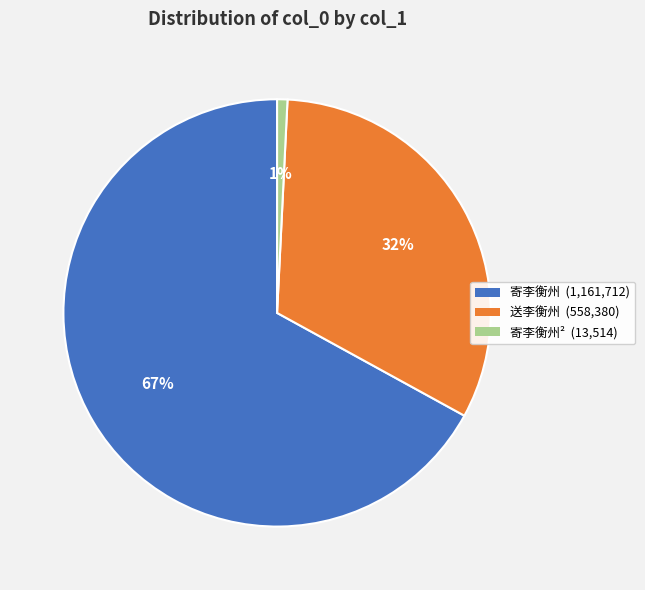

True or false: 送李衡州 (558,380) accounts for 32% of the total.

True